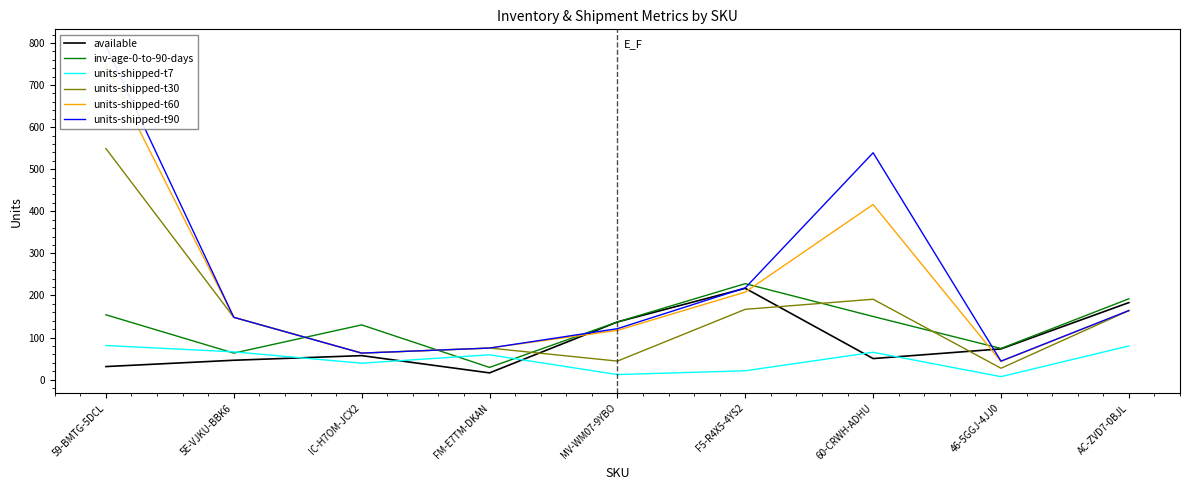

What is the label of the 1st point from the right?

AC-ZVD7-0BJL